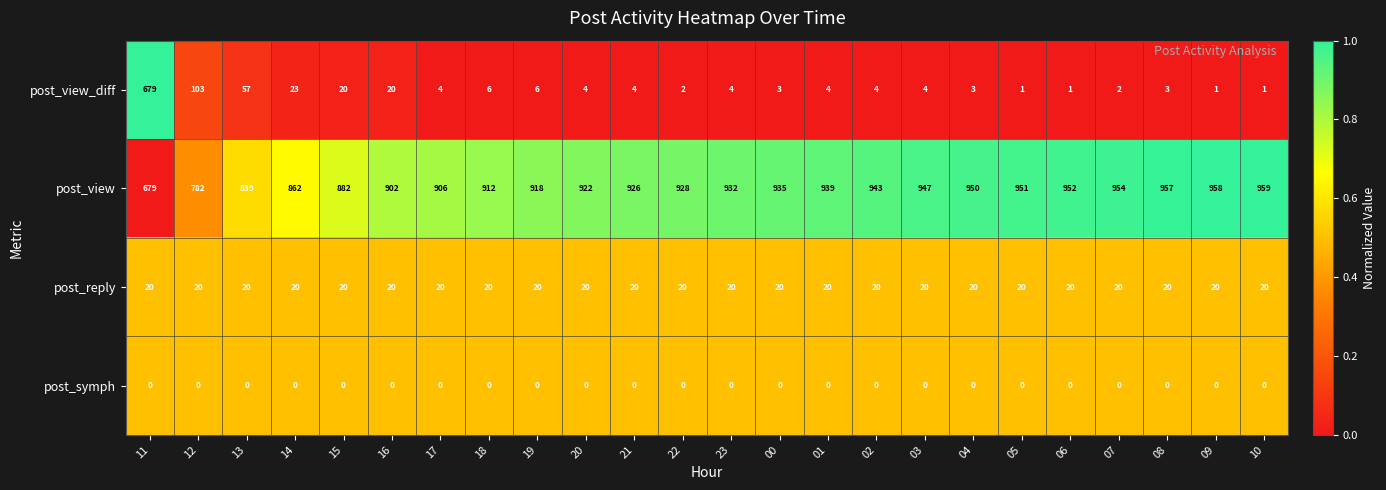

Which category has the highest value in the post_view series?

10